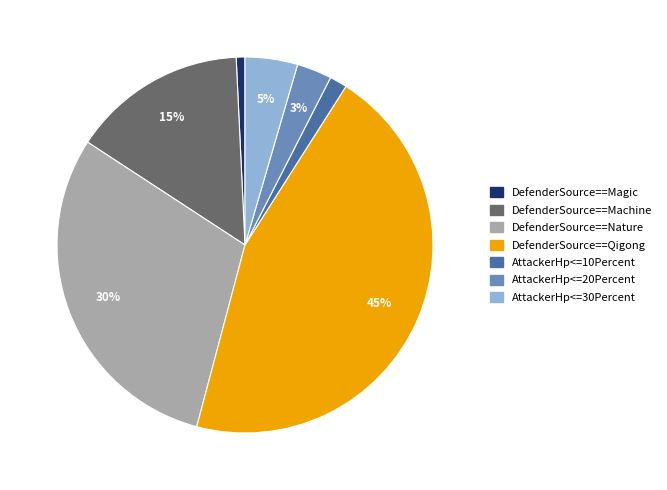

Rank the categories by value from highest to lowest.

DefenderSource==Qigong, DefenderSource==Nature, DefenderSource==Machine, AttackerHp<=30Percent, AttackerHp<=20Percent, AttackerHp<=10Percent, DefenderSource==Magic